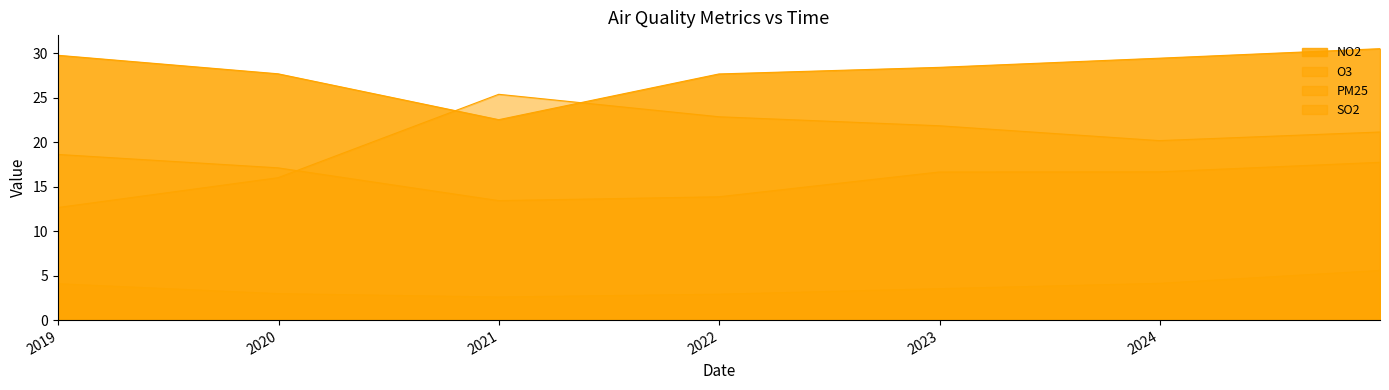

At which label is O3 closest to 19?

2023-12-31